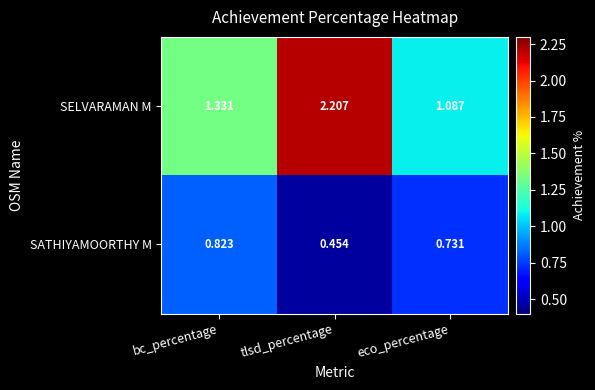

Which category has the lowest value in the SATHIYAMOORTHY M series?

tlsd_percentage